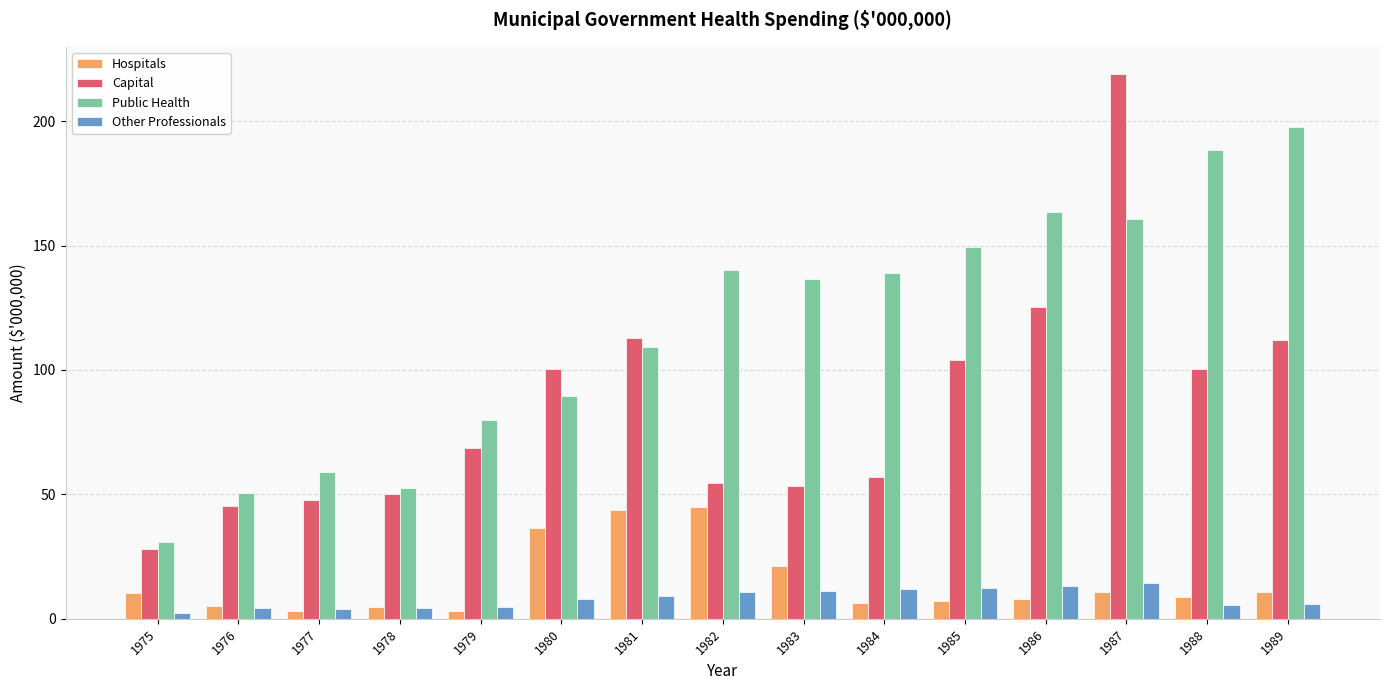

Is the value of Hospitals at 1989 greater than the value of Capital at 1987?

No